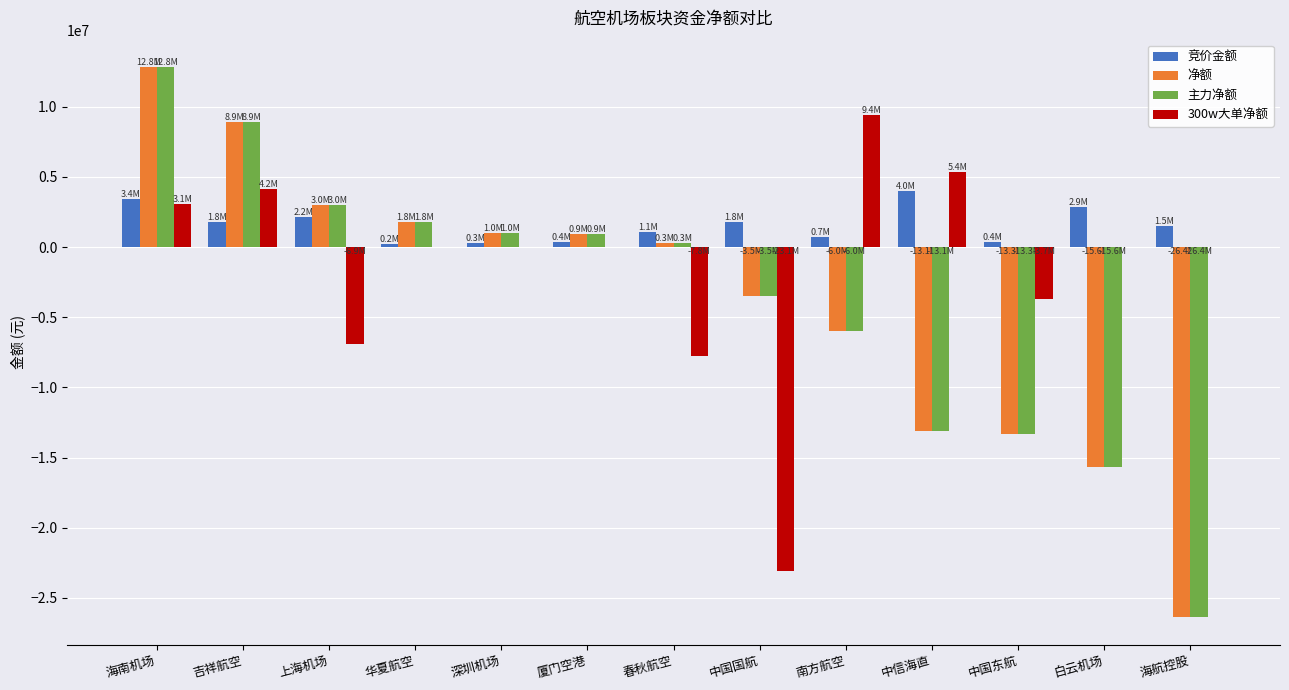

At which label does 竞价金额 reach its peak?

中信海直